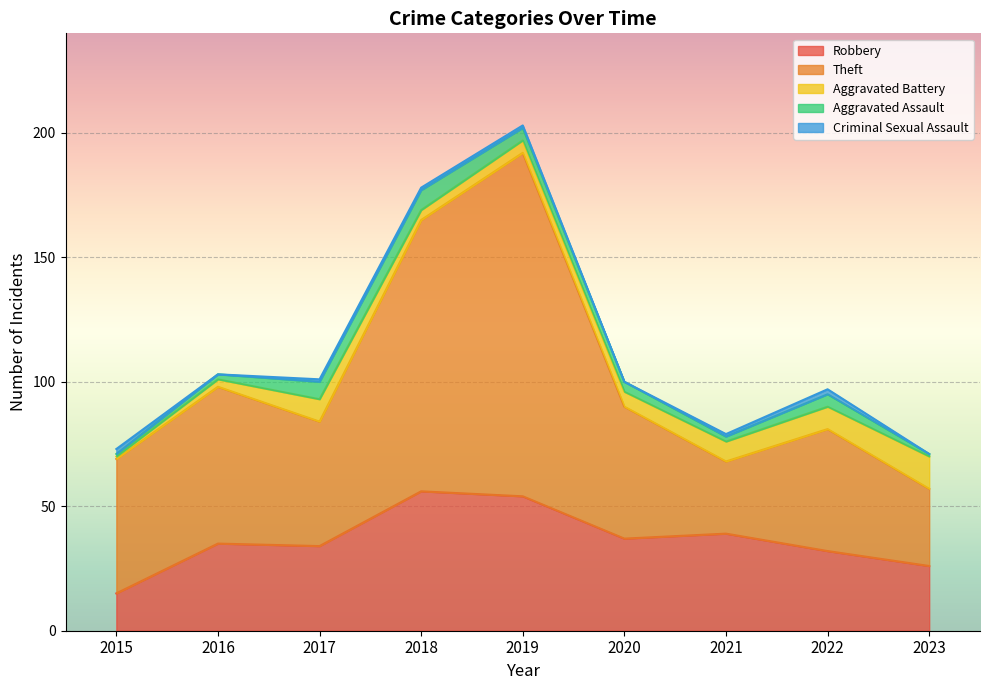

Count the number of categories in the chart.

9